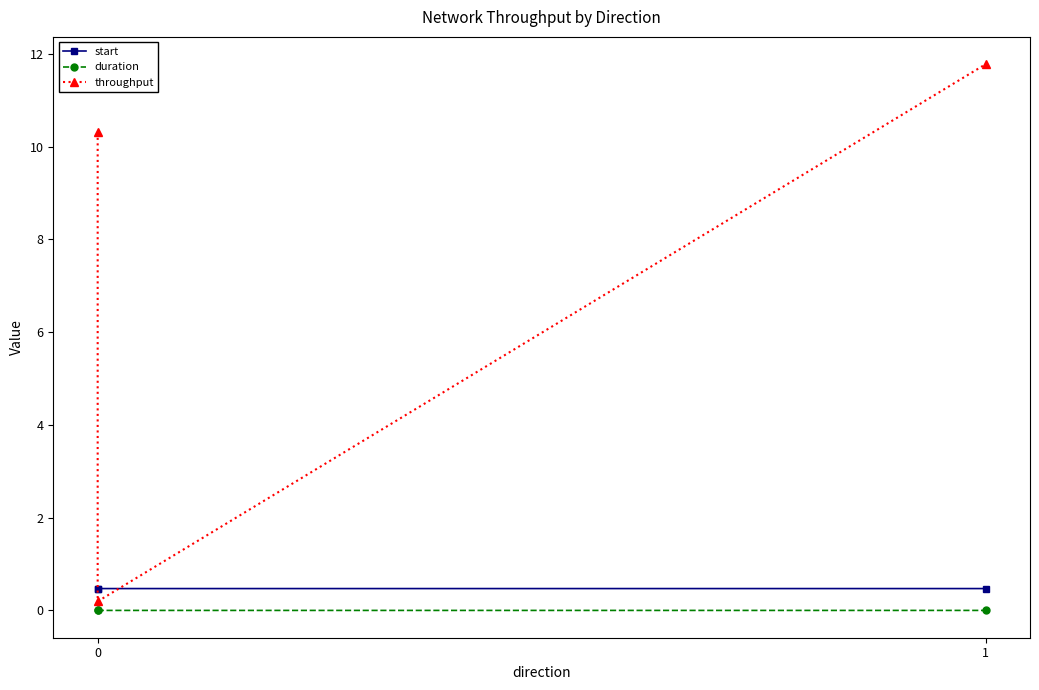

Rank the series by their maximum value, from highest to lowest.

throughput, start, duration